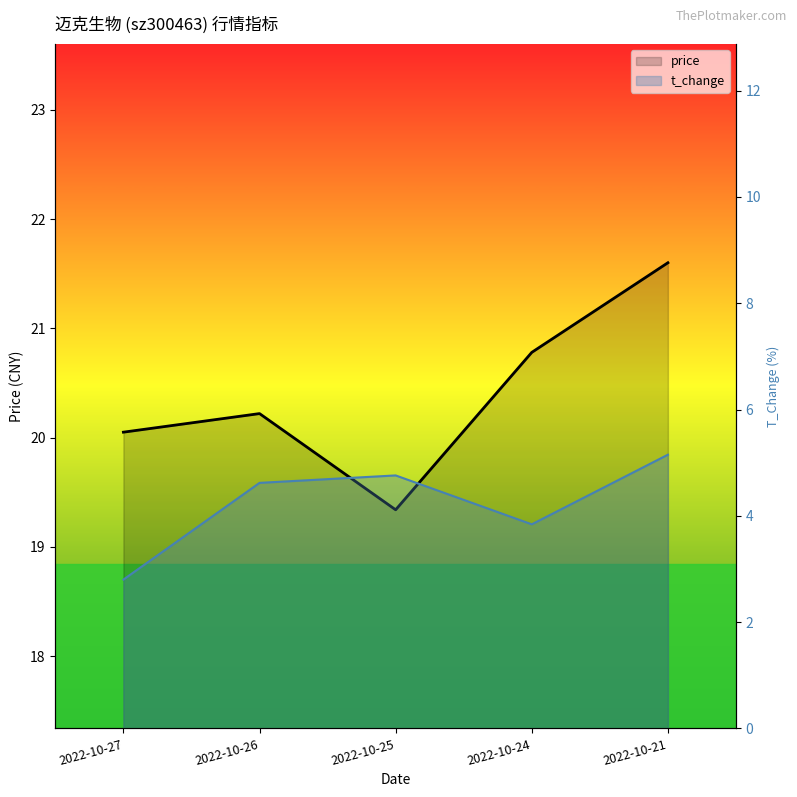

List the labels in order of price value, largest first.

2022-10-21, 2022-10-24, 2022-10-26, 2022-10-27, 2022-10-25